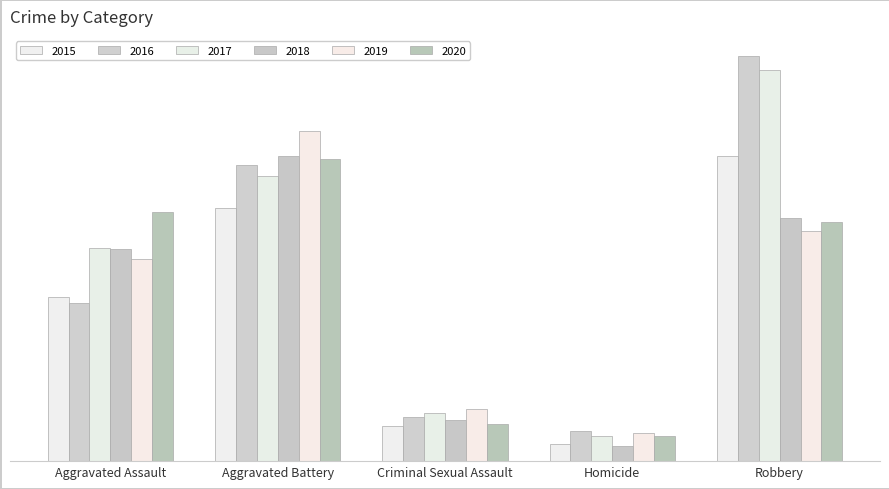

What is the approximate value of 2019 at Robbery, to the nearest 5?

225